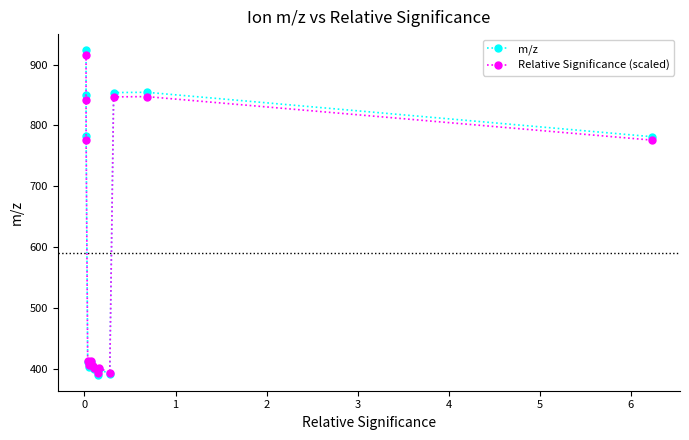

What is the value of the Relative Significance (scaled) point at the 11th from the left?

393.4